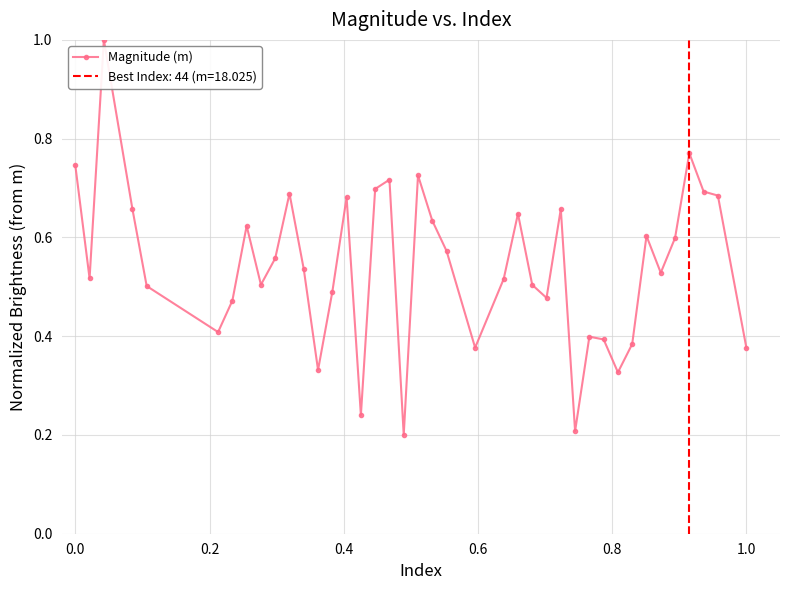

What is the sum of all values?

21.6